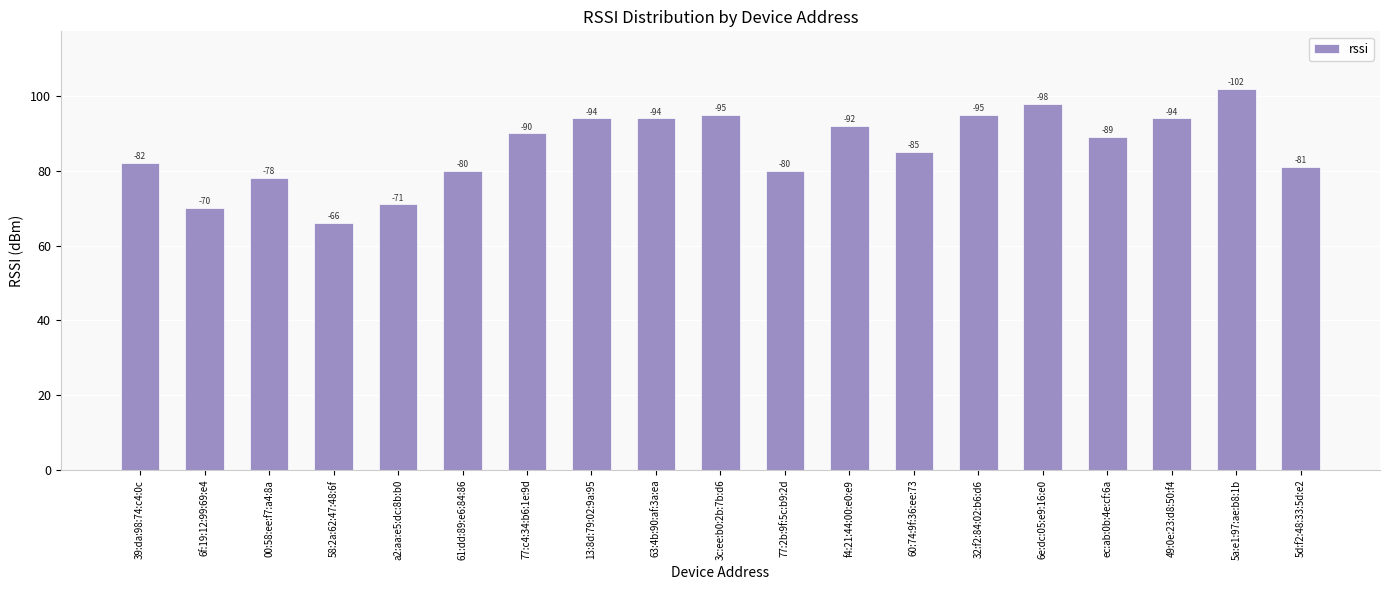

Does the chart contain any negative values?

No